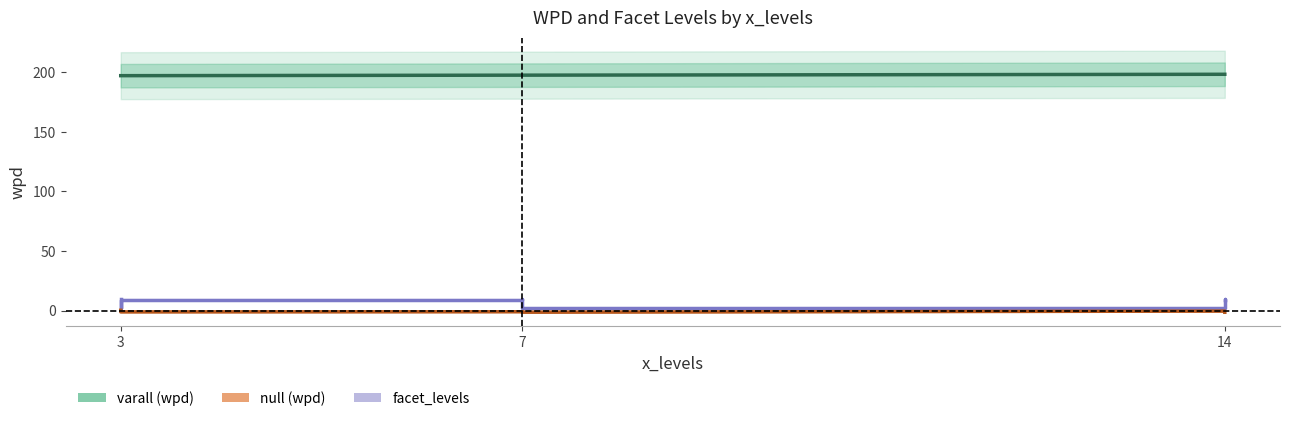

Does the chart have visible grid lines?

No